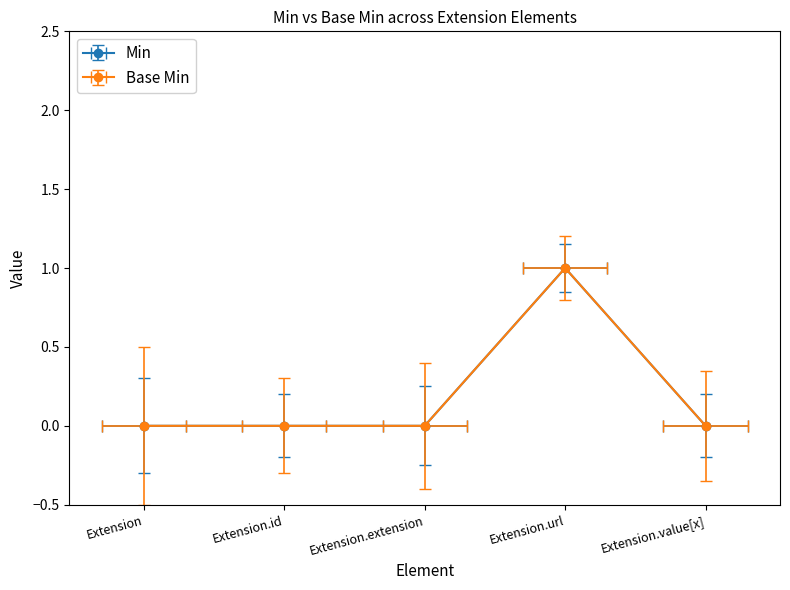

What is the difference between the maximum and minimum values in the Min series?

1